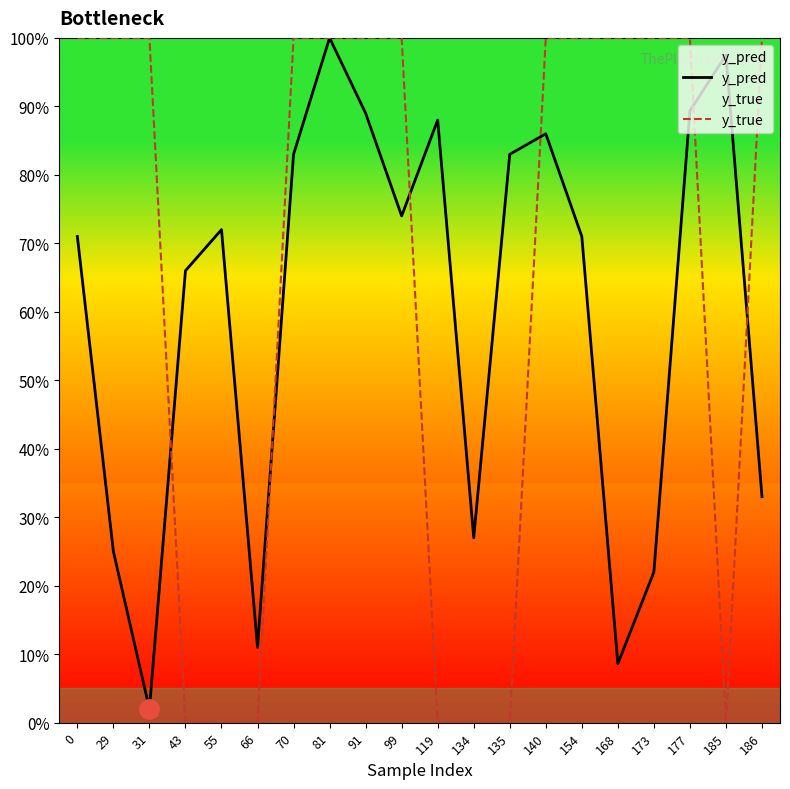

At which category does y_pred reach its first local peak?

55